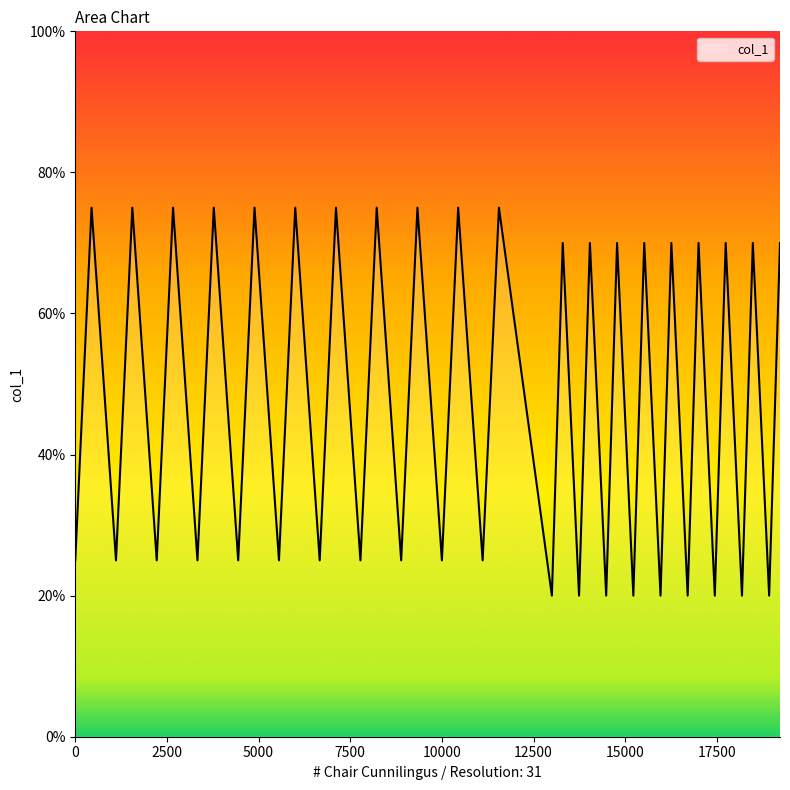

What is the maximum value shown in the chart?

75